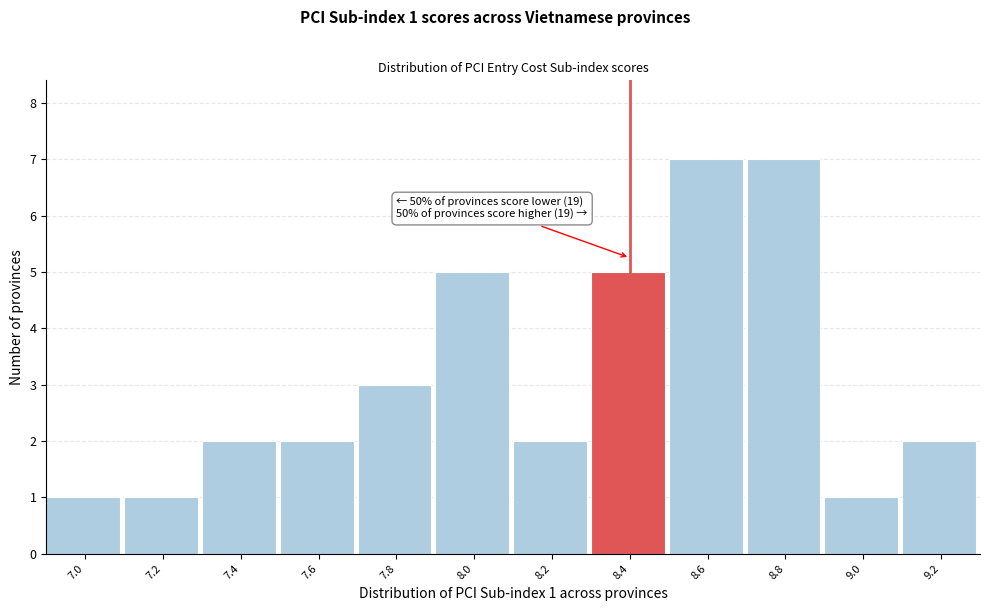

Reading left to right, extract all data points from this chart.

7.0=1	7.2=1	7.4=2	7.6=2	7.8=3	8.0=5	8.2=2	8.4=5	8.6=7	8.8=7	9.0=1	9.2=2